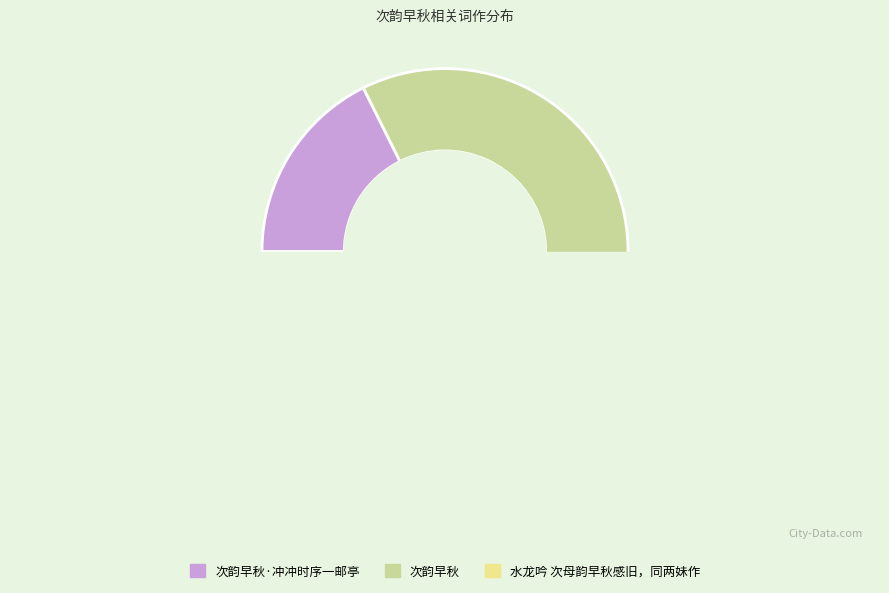

Which slice is the smallest?

次韵早秋·冲冲时序一邮亭